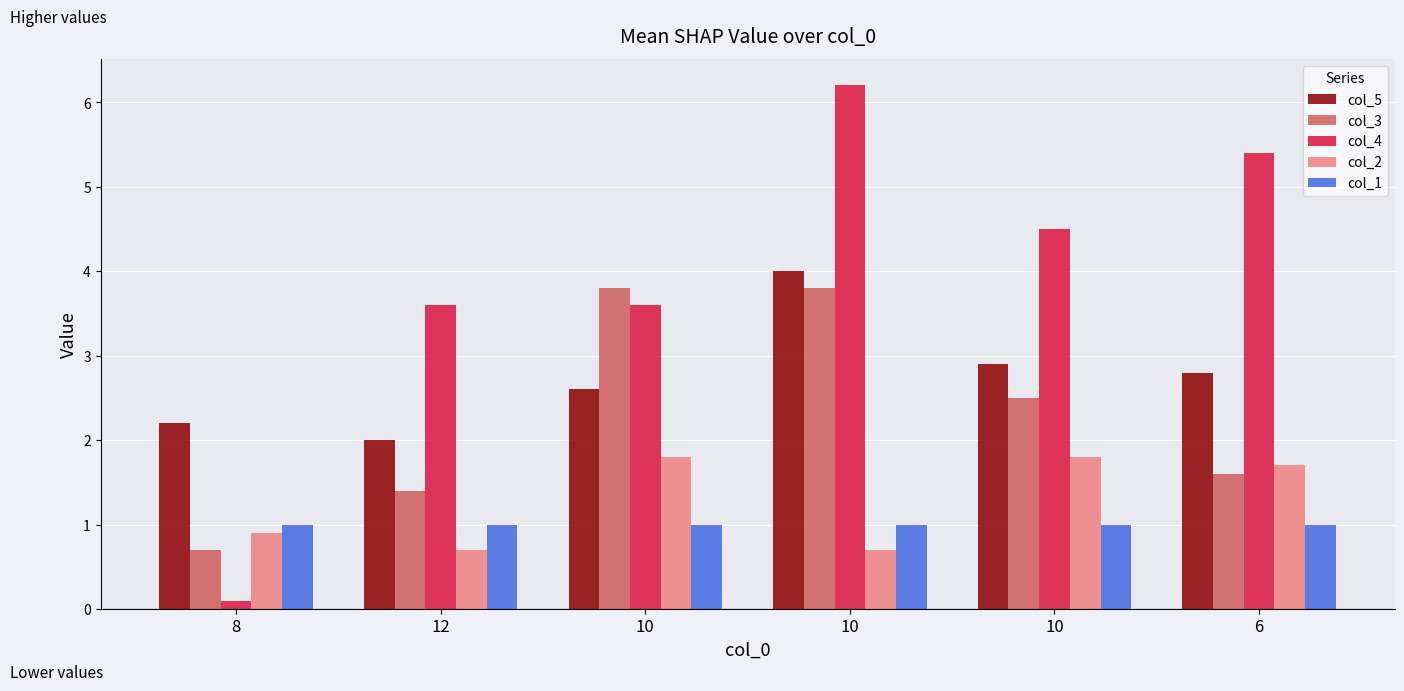

Is the value of col_2 at 10 greater than the value of col_5 at 10?

No